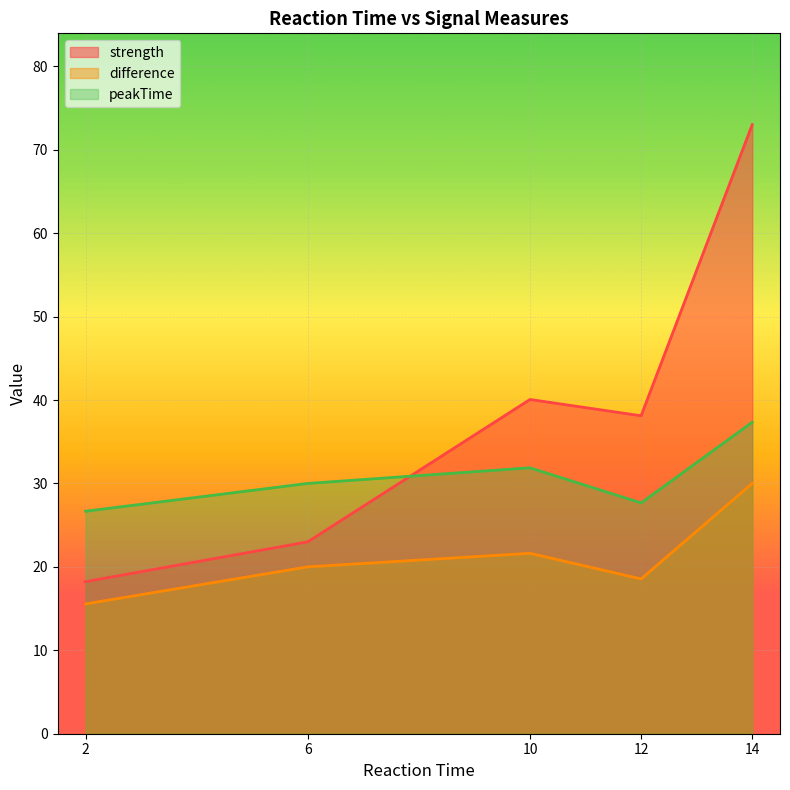

Which category has the highest value in the peakTime series?

14